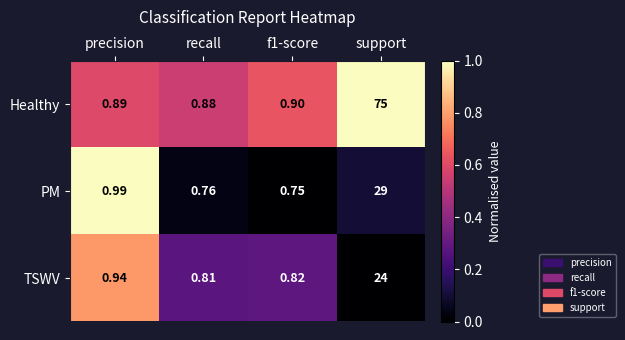

Which series has the widest spread of values?

Healthy